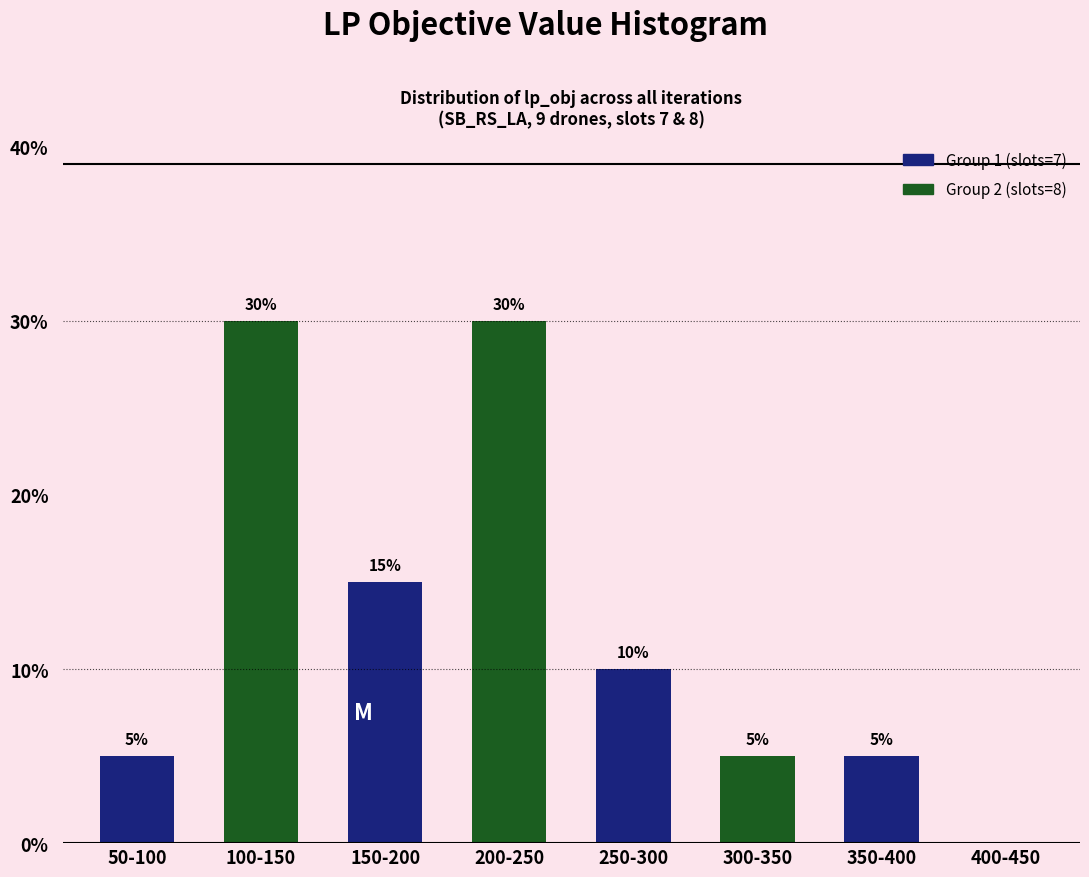

Reading left to right, list all the values displayed in this chart.

50-100=5	100-150=30	150-200=15	200-250=30	250-300=10	300-350=5	350-400=5	400-450=0